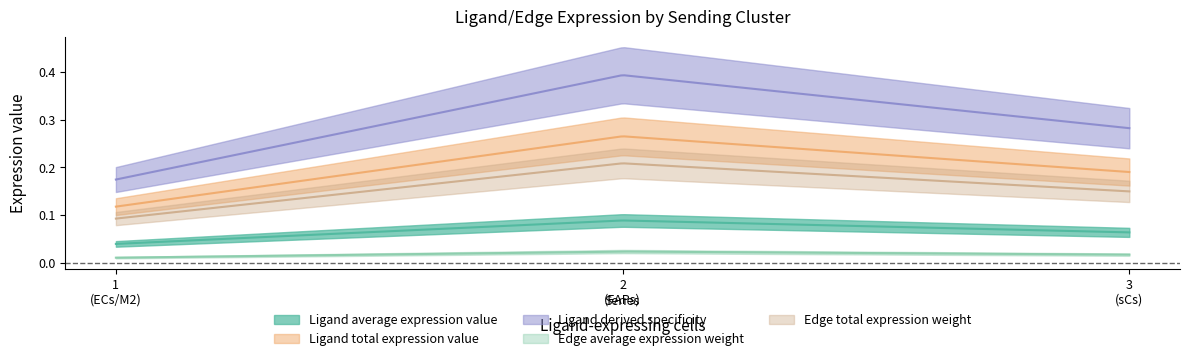

Is it true that Edge average expression weight equals 0.0 at ECs?

True